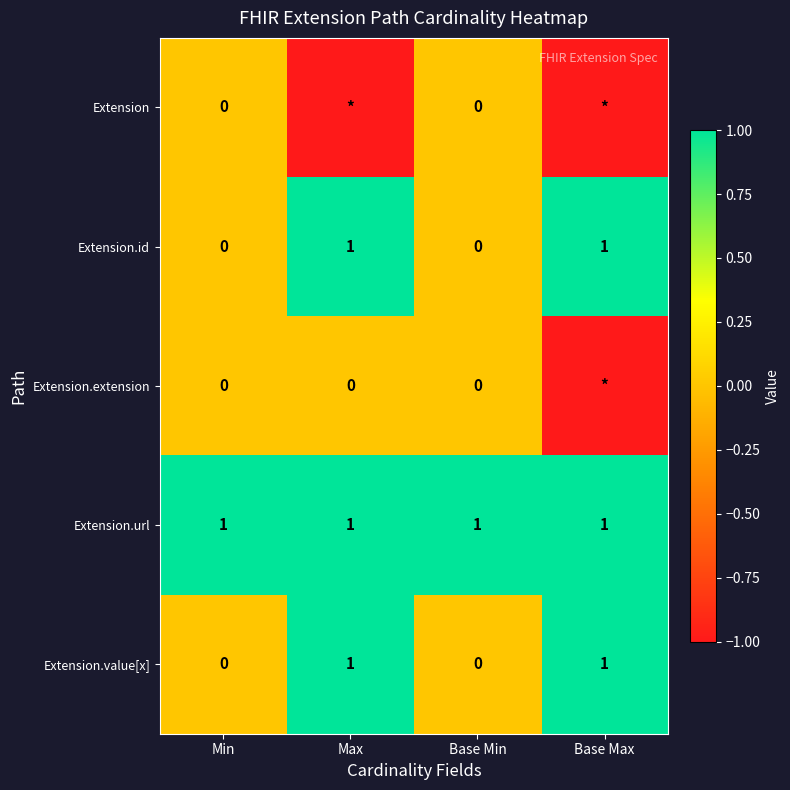

The Extension.url series shows 2 at Min. True or false?

False